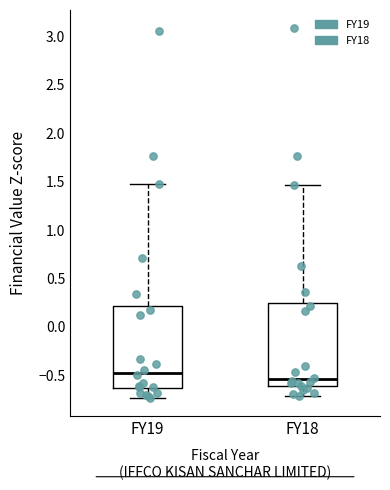

Reading left to right, transcribe this box plot: for each box, give where its median line is, the range the box spans, and where its two whiskers end, as read against the y-axis. The values are not printed on the chart, so give them approximately, as read against the axis.

FY19: median -0.45, box -0.65 to 0.20, whiskers -0.75 to 1.50
FY18: median -0.55, box -0.60 to 0.25, whiskers -0.70 to 1.45